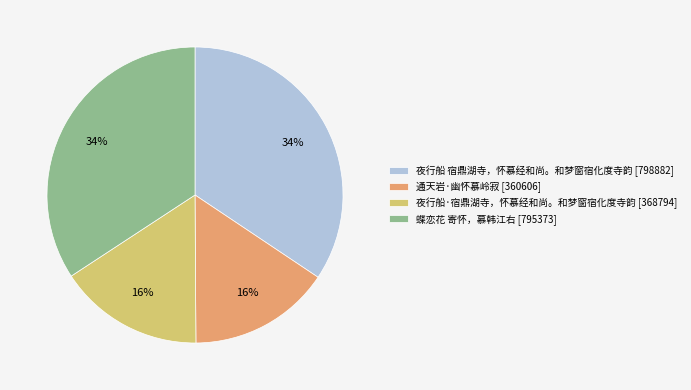

Is the sum of 夜行船·宿鼎湖寺，怀慕经和尚。和梦窗宿化度寺韵 [368794] and 通天岩·幽怀慕岭寂 [360606] greater than half?

No